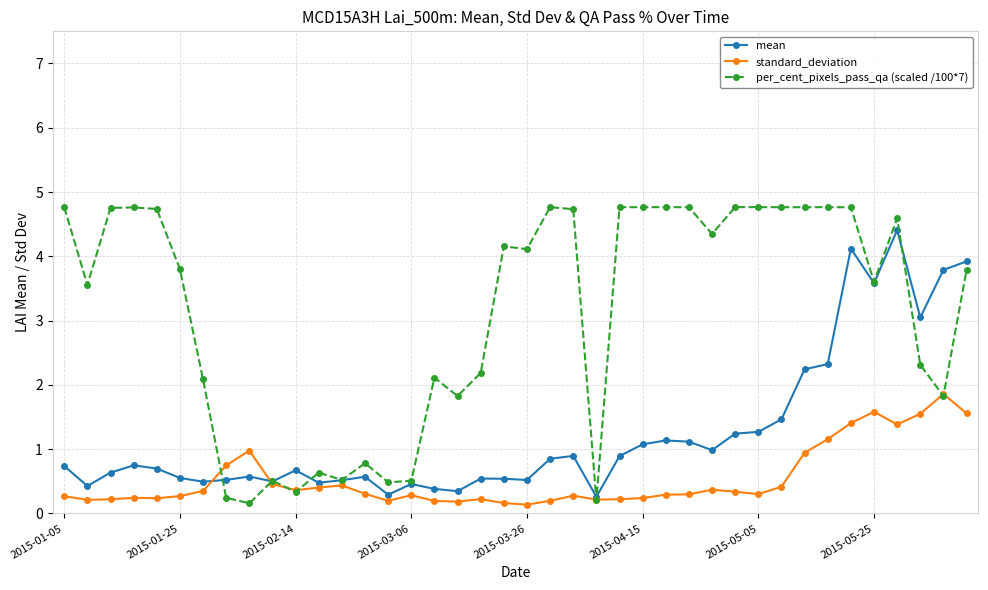

What is the greatest value displayed?

4.8